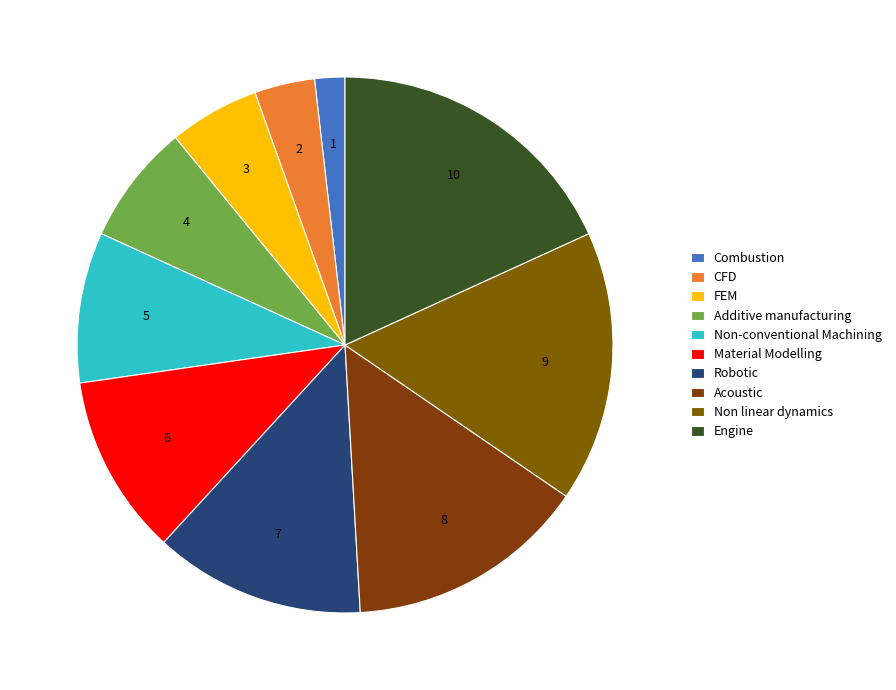

Is Non linear dynamics the majority of the pie?

No